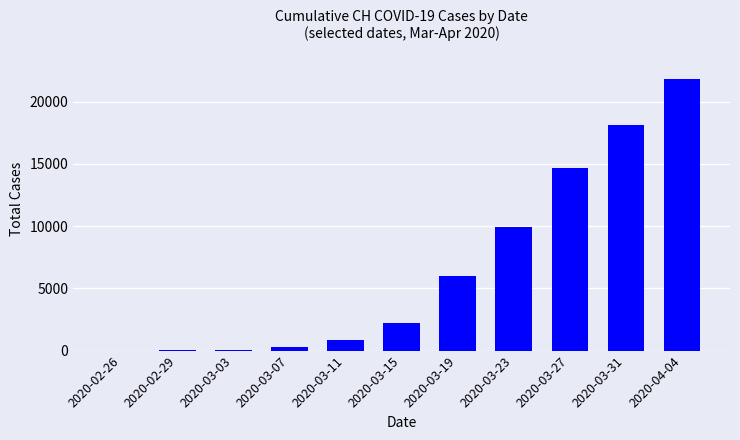

Are the bars horizontal?

No